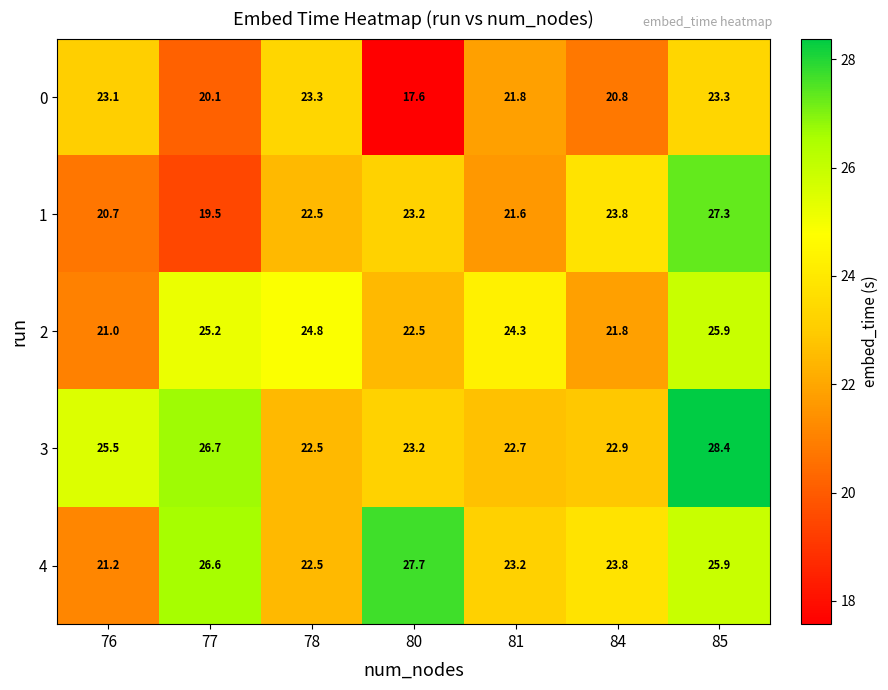

What is the average value of the 1 series?

22.7